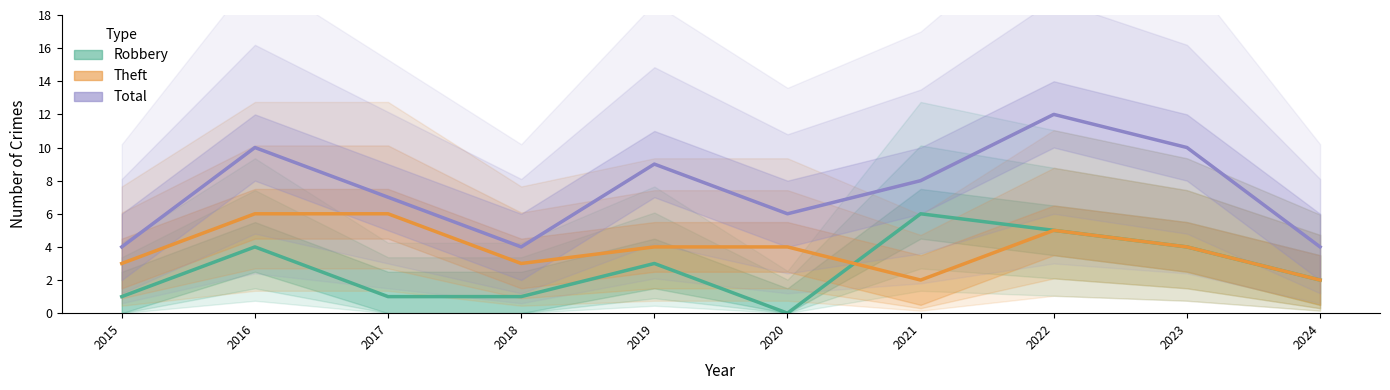

How many Robbery values are between 1 and 4?

7